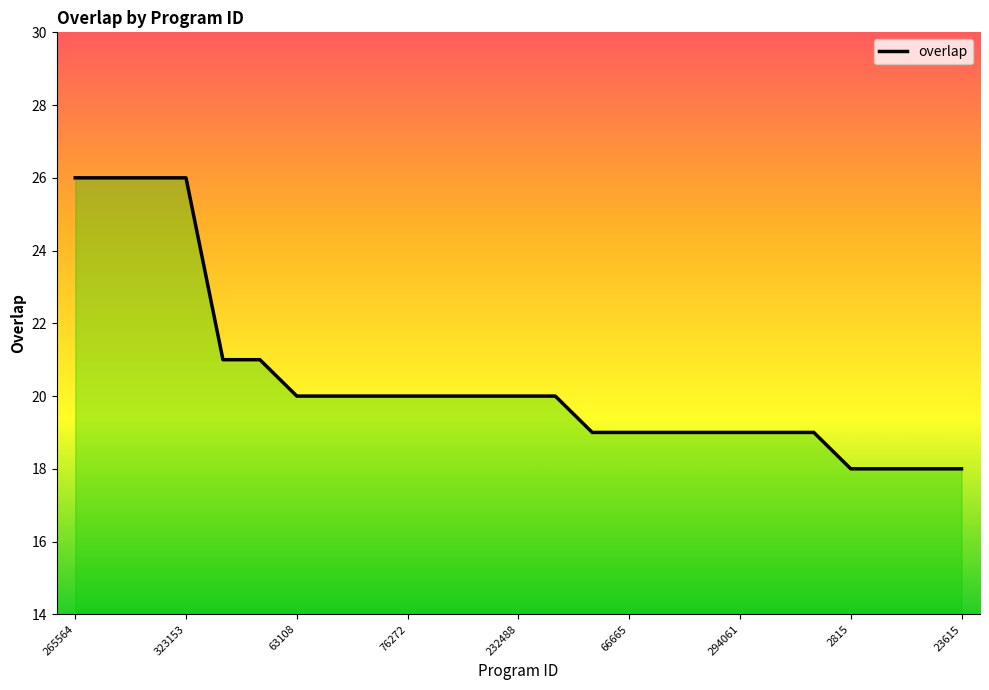

How many lines are shown in the chart?

1